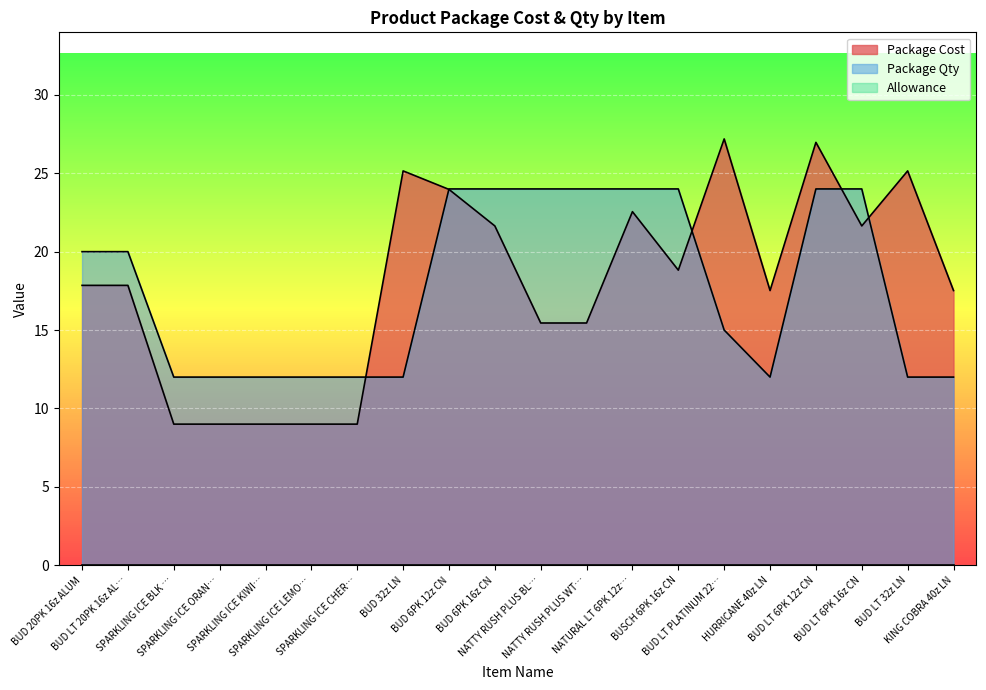

At how many categories does at least one series exceed 20?

11